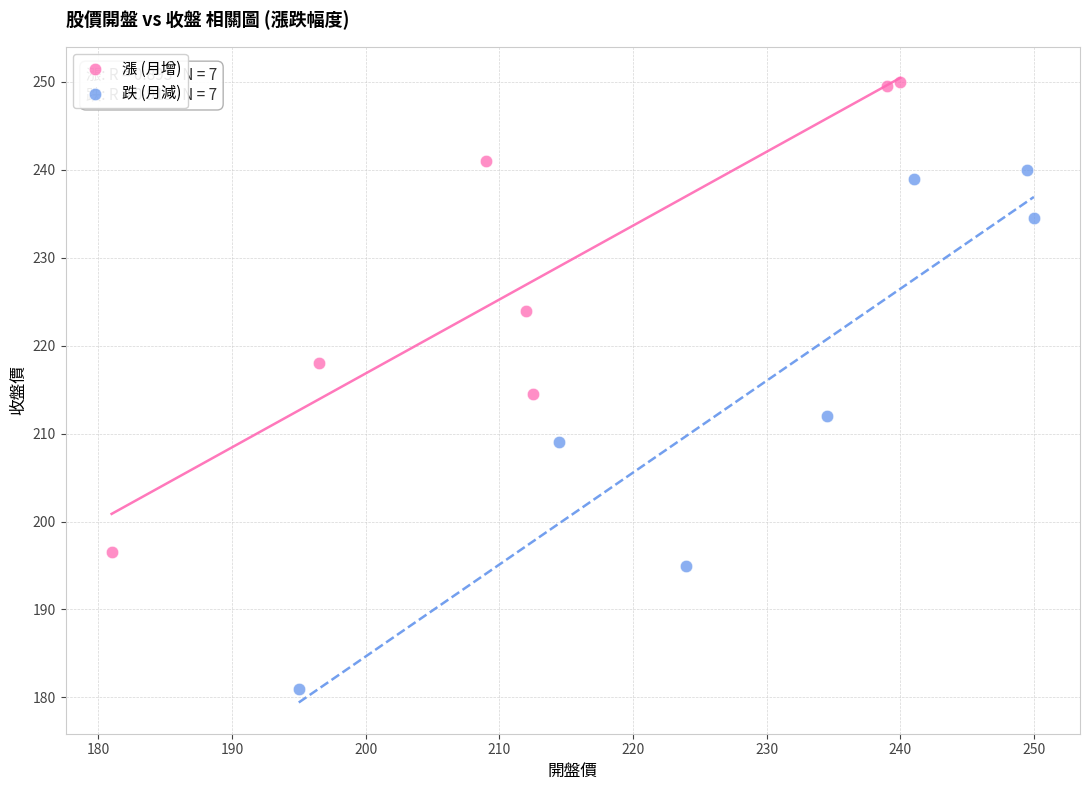

Which series has the widest spread of Y values?

跌 (月減)